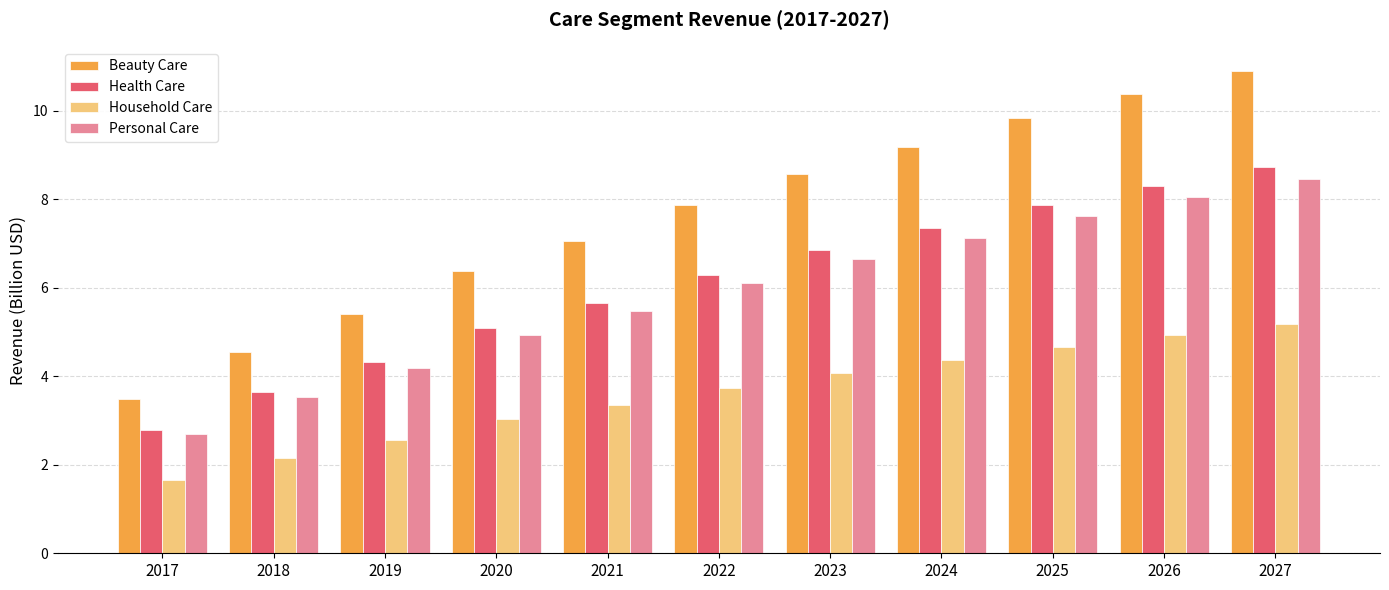

Does the chart contain stacked bars?

No